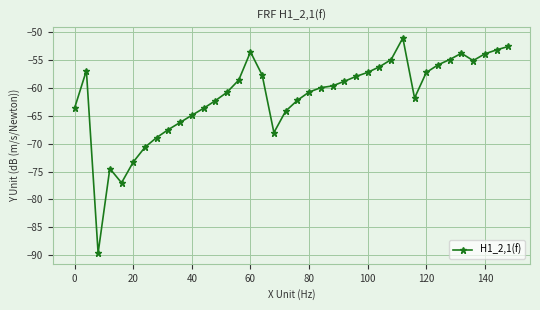

What is the difference between the second highest and minimum values?

37.1